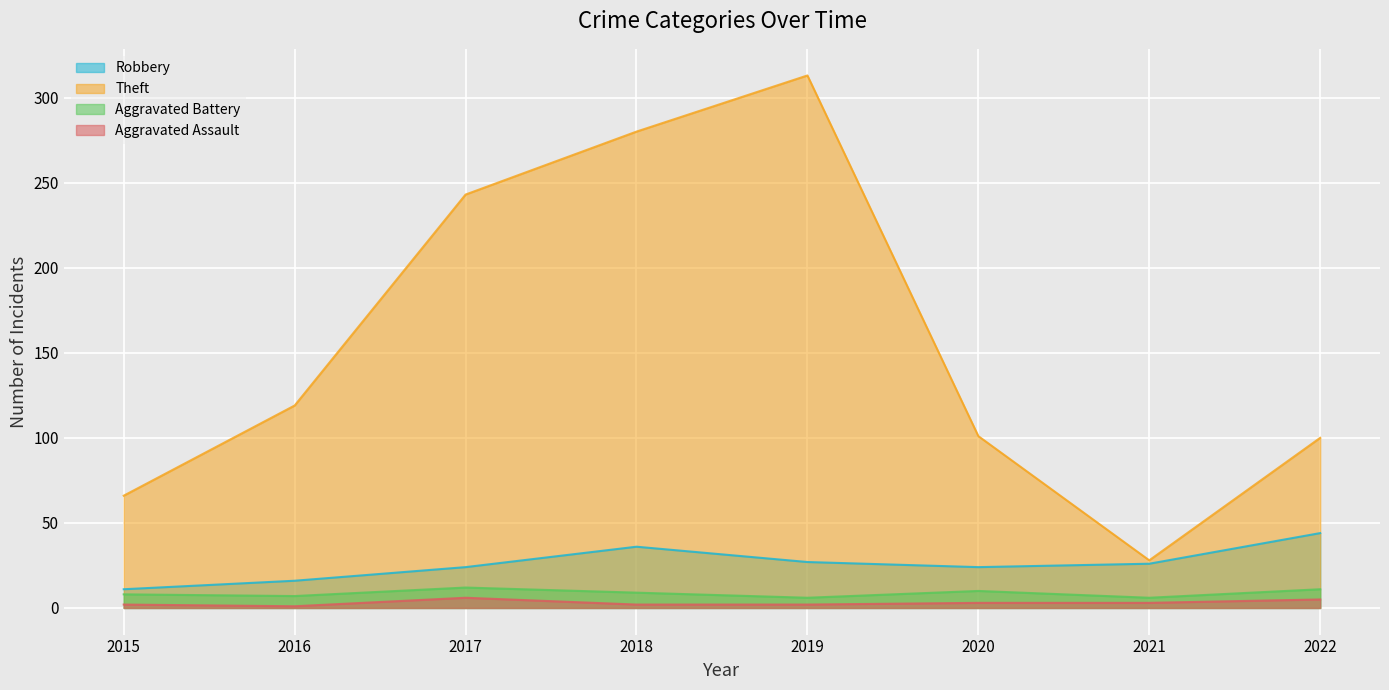

What is the approximate value of Theft at 2015?

66